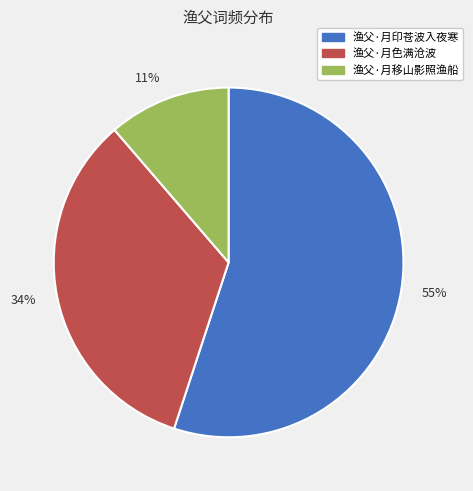

What is the smallest slice in the pie chart?

11%